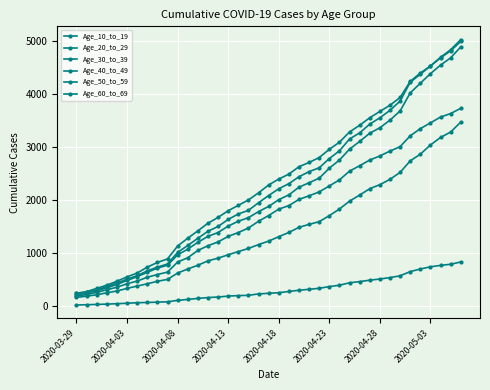

Rank the series by their maximum value, from highest to lowest.

Age_40_to_49, Age_50_to_59, Age_30_to_39, Age_60_to_69, Age_20_to_29, Age_10_to_19